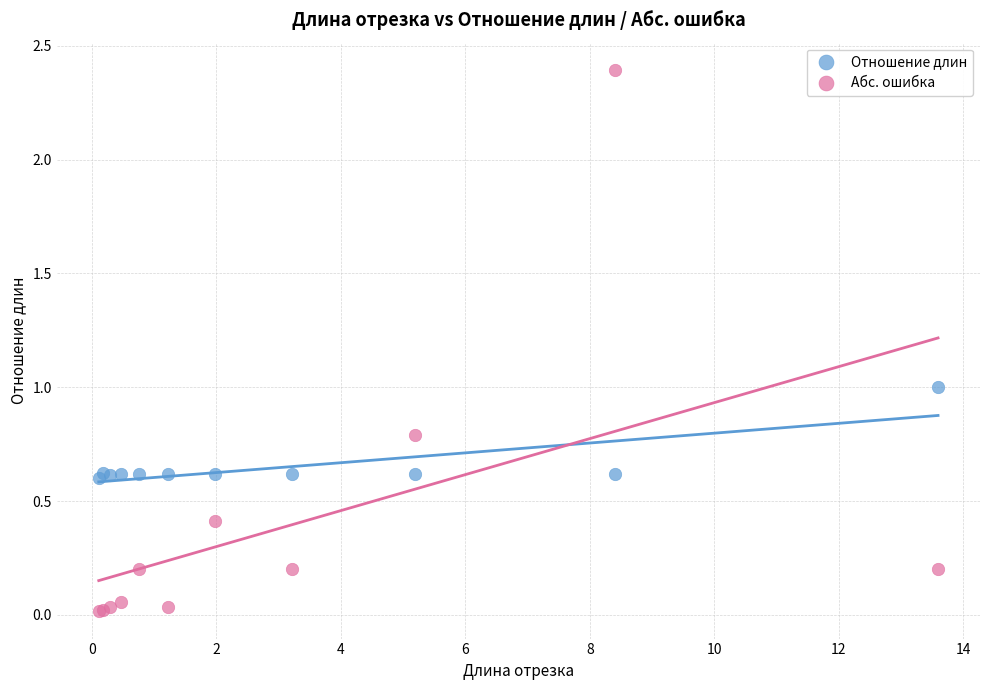

Which series reaches the minimum Y coordinate?

Абс. ошибка